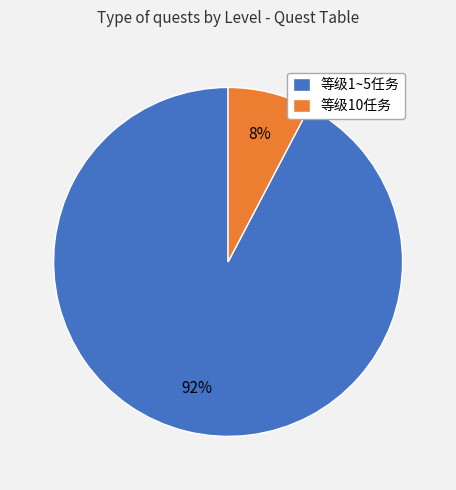

Which category has the biggest portion of the pie?

等级1~5任务